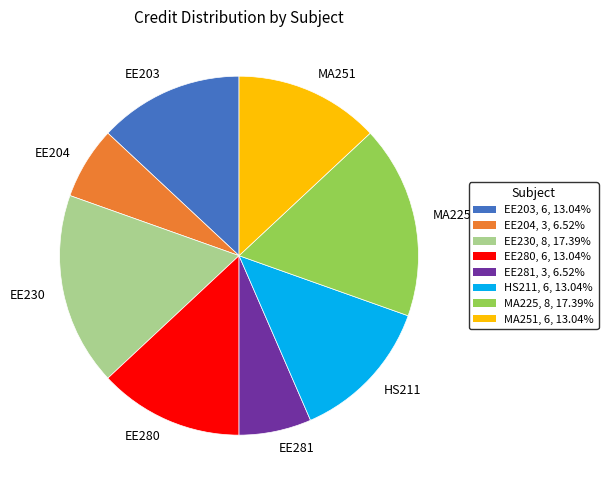

True or false: EE281 accounts for 1% of the total.

False